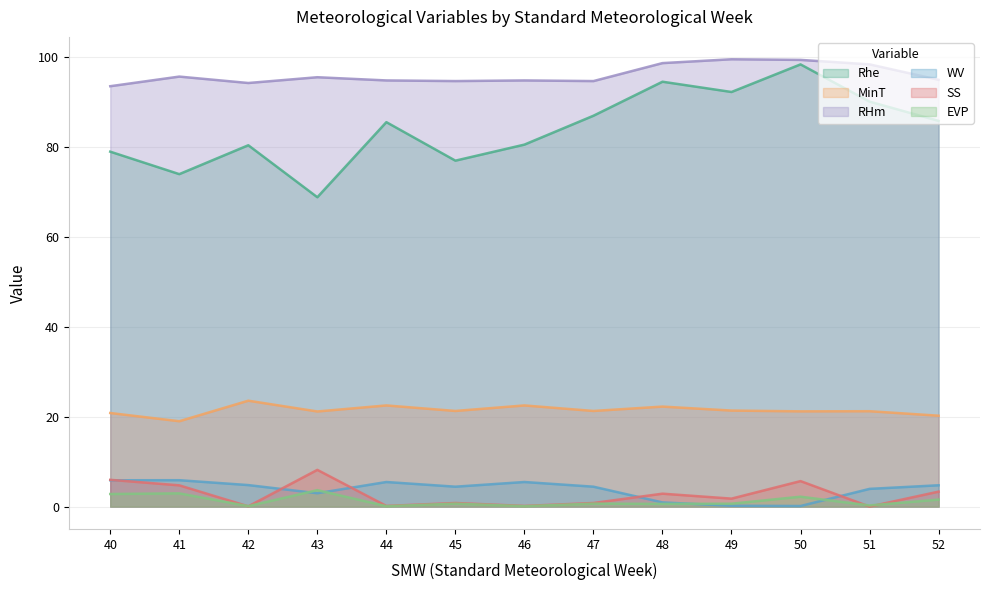

Where is EVP nearest to the value 1?

45